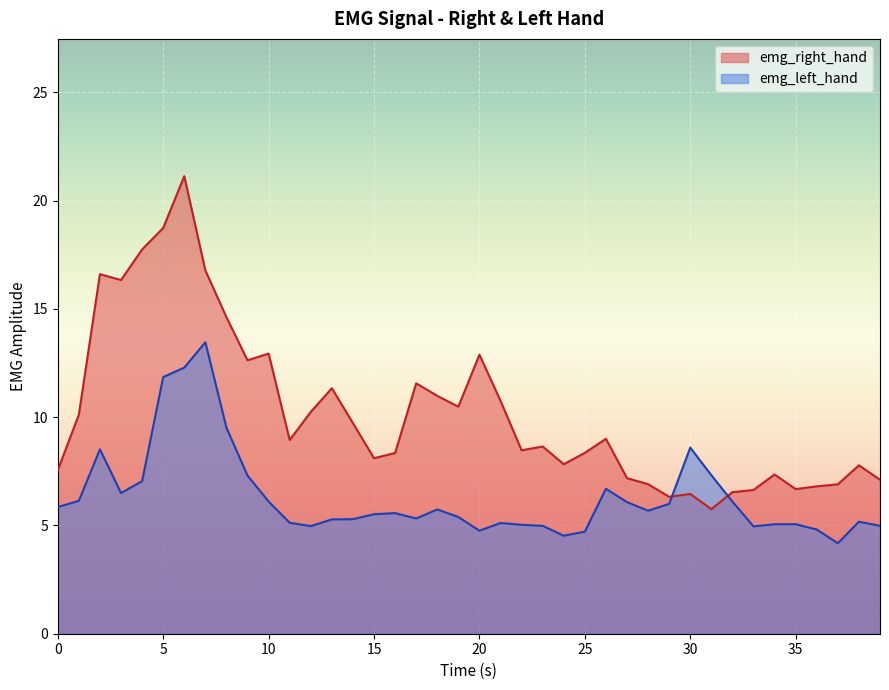

True or false: emg_right_hand has a value of 8.6 at 23.

True